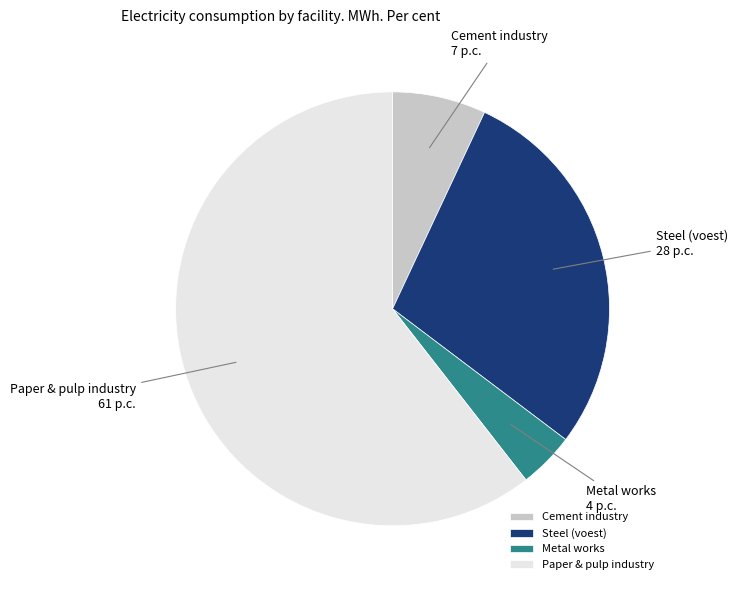

Rank the categories by value from lowest to highest.

Metal works, Cement industry, Steel (voest), Paper & pulp industry